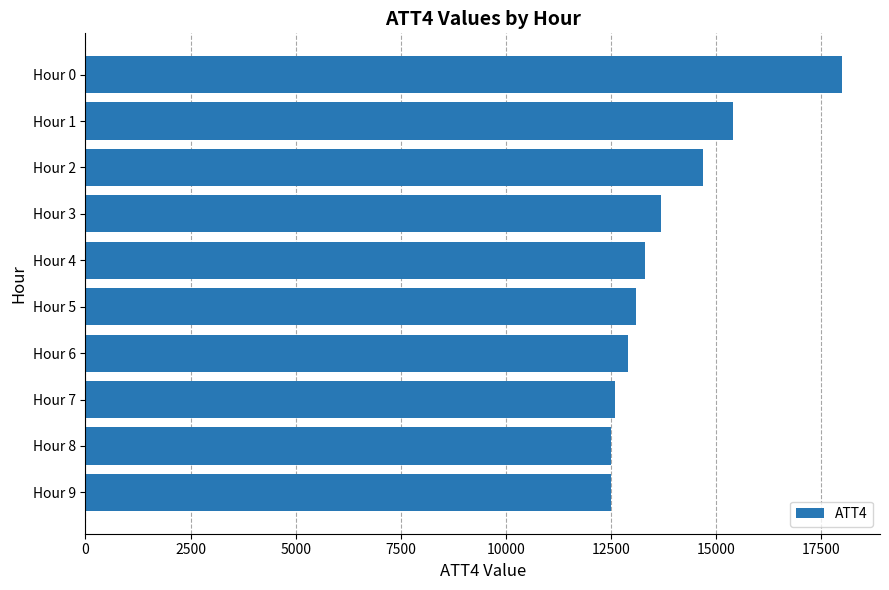

What is the value of the 7th bar from the top?

12900